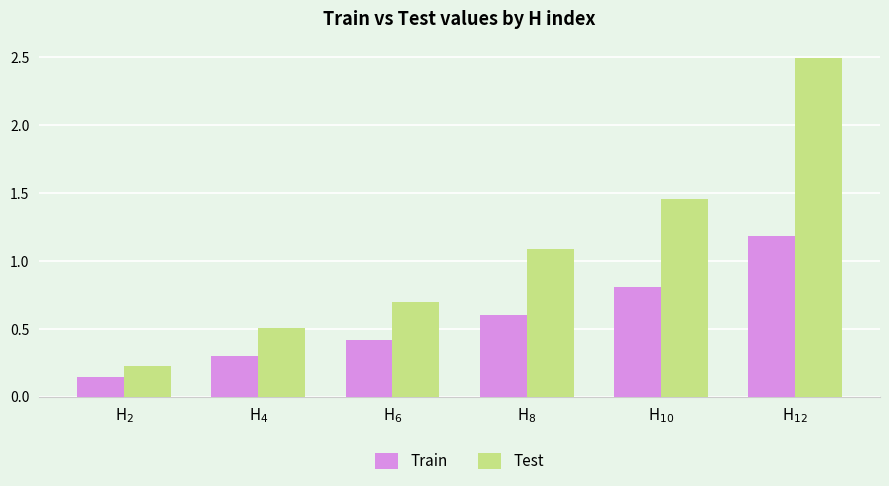

Which series has the widest spread of values?

Test